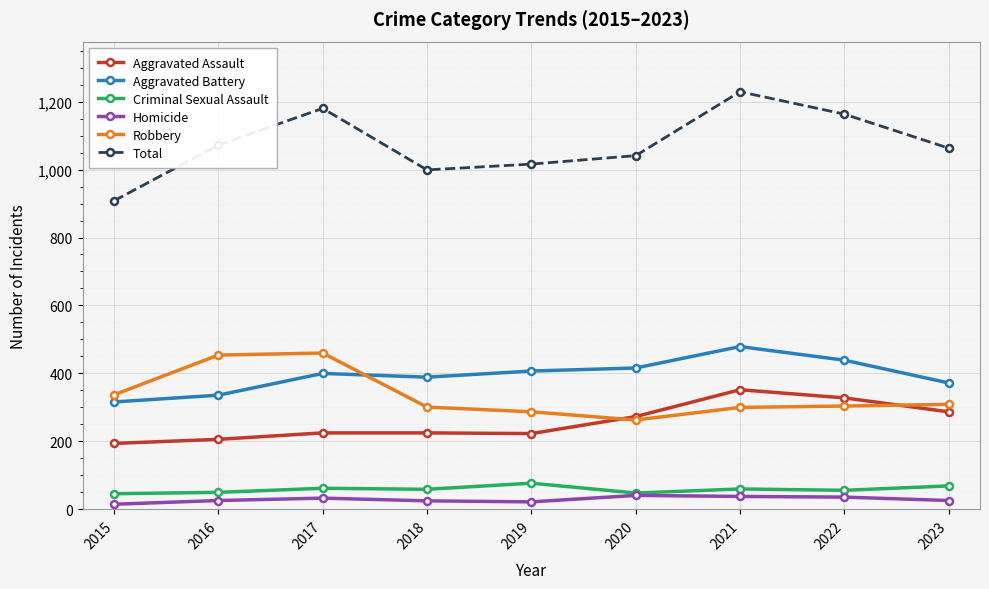

Count the number of data series in this chart.

6